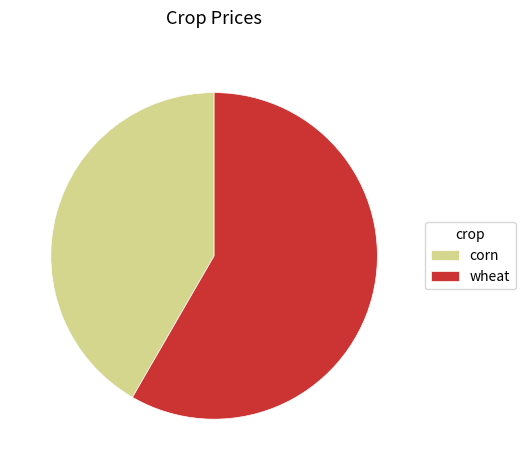

What is the ratio of the value at wheat to the value at corn?

1.4